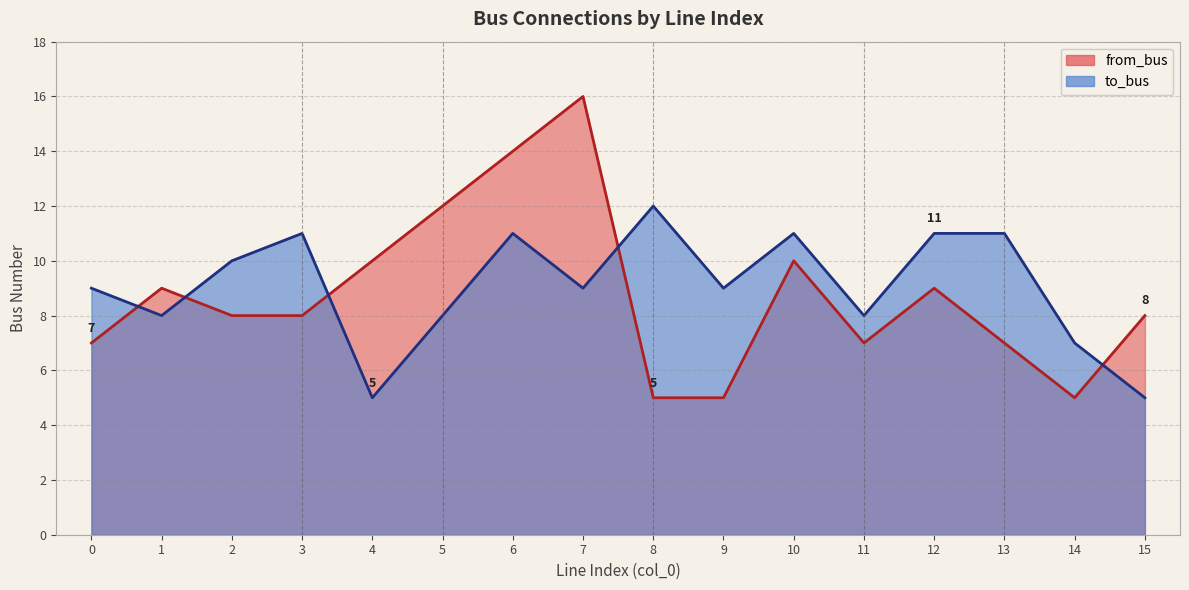

True or false: from_bus has a value of 9 at 12.

True